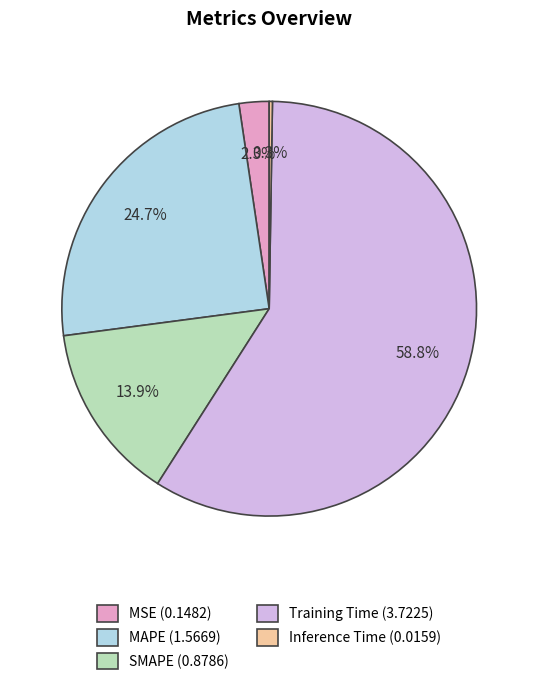

To the nearest percent, what is the combined percentage of MAPE and MSE?

27%